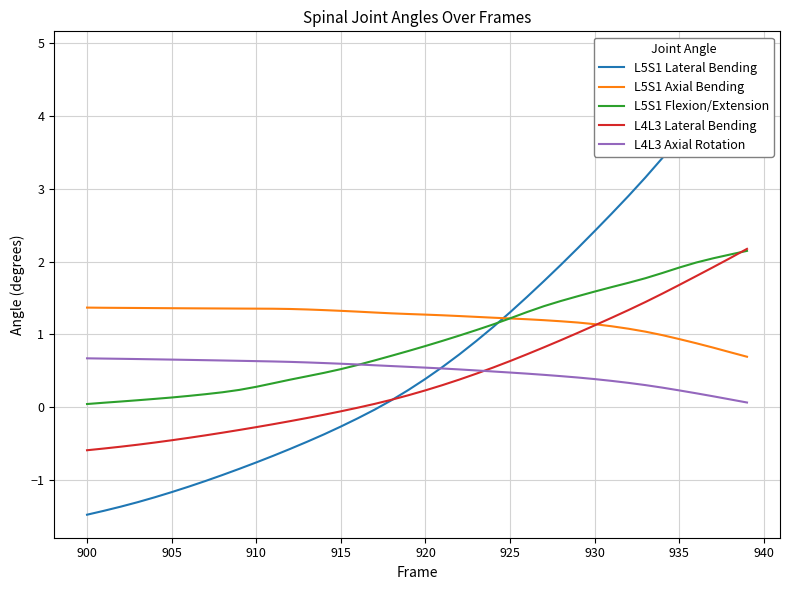

At how many categories does at least one series exceed 3?

7